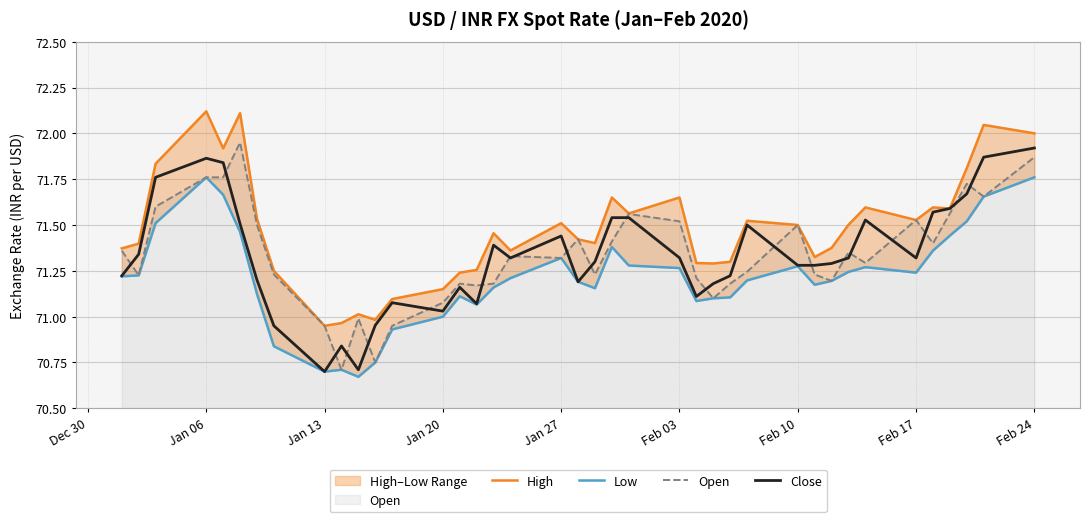

What is the lowest value of the Close series?

70.7